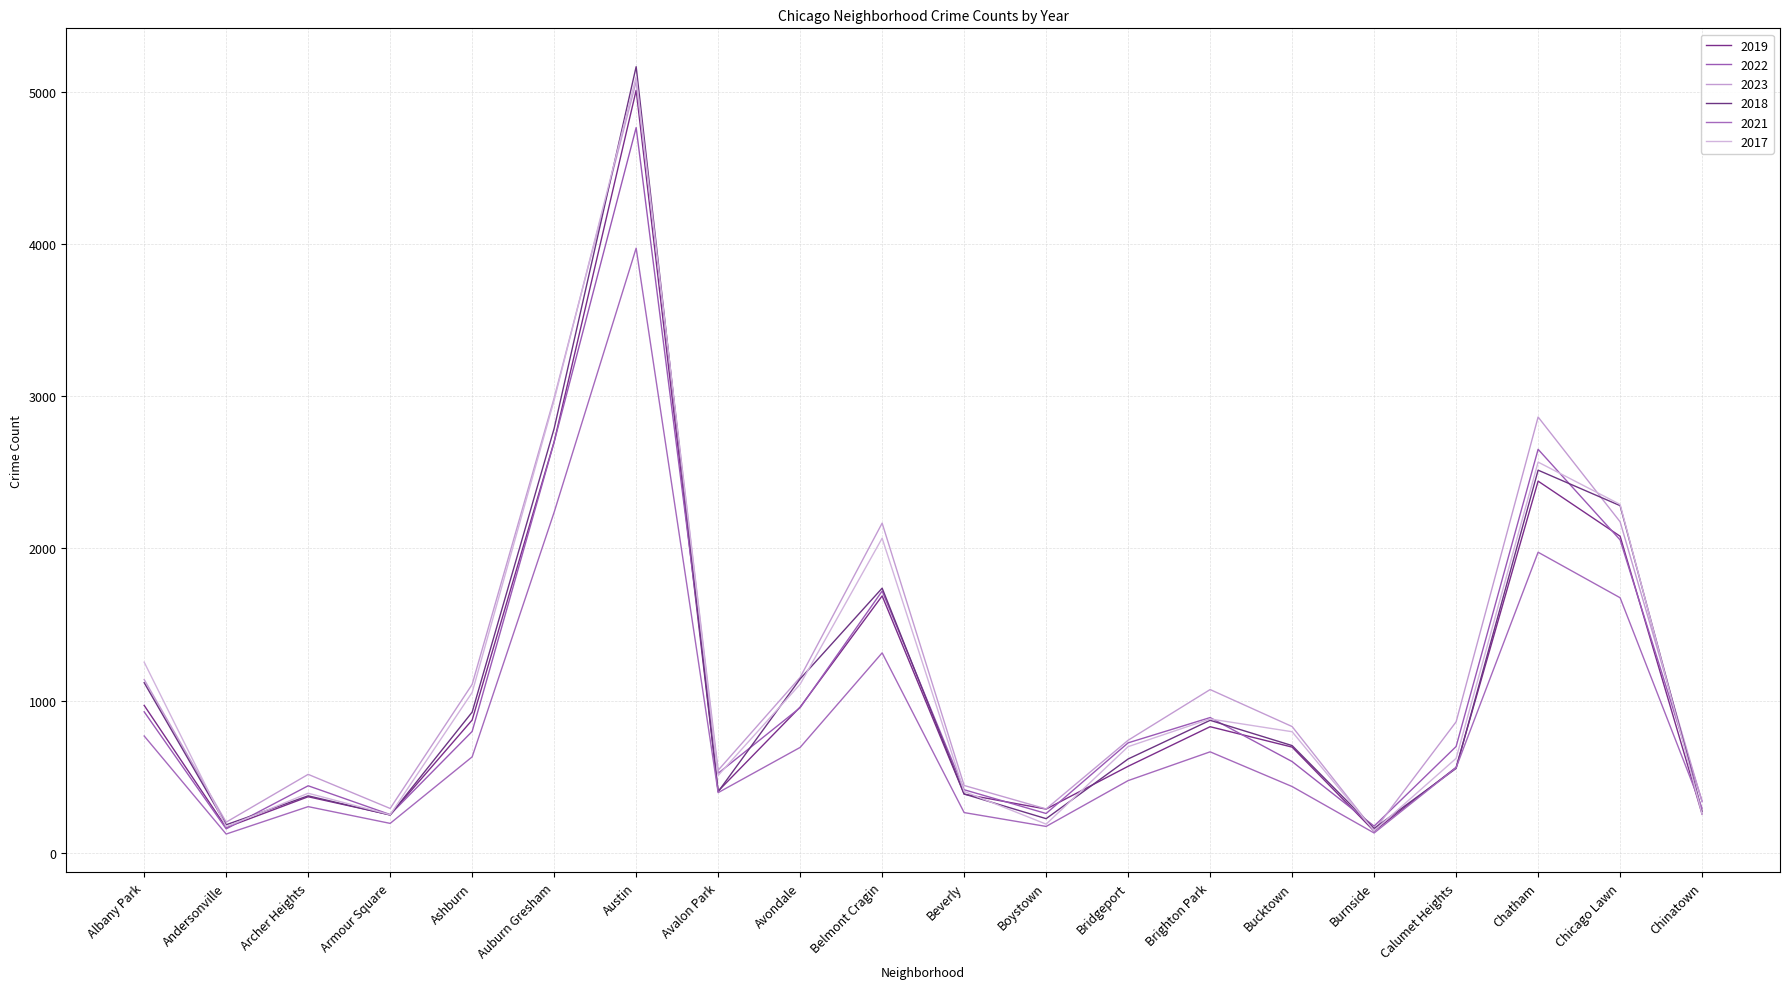

What is the total value across all series at Avondale?

6003